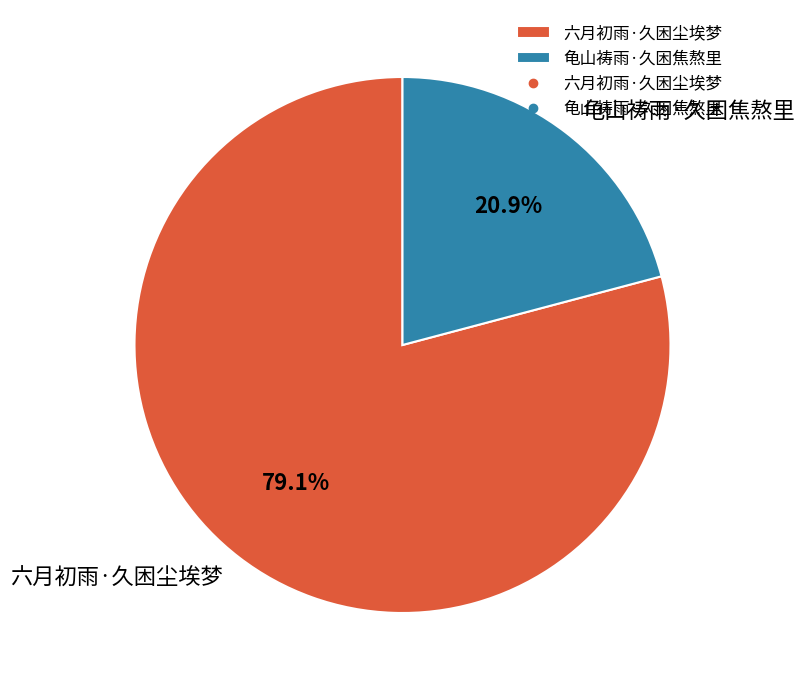

How many segments does this pie chart have?

2